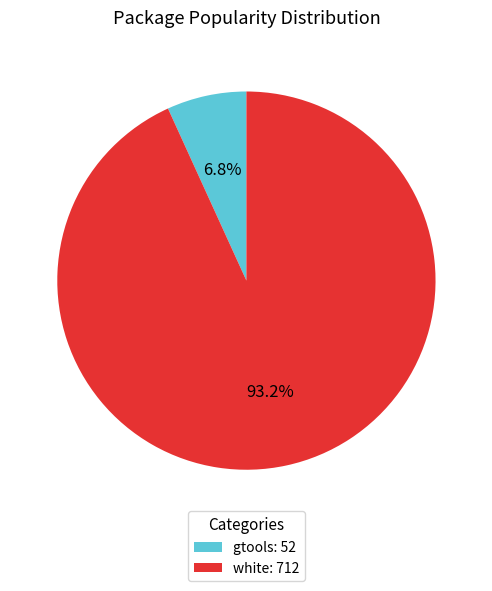

Is the sum of gtools and white greater than half?

Yes